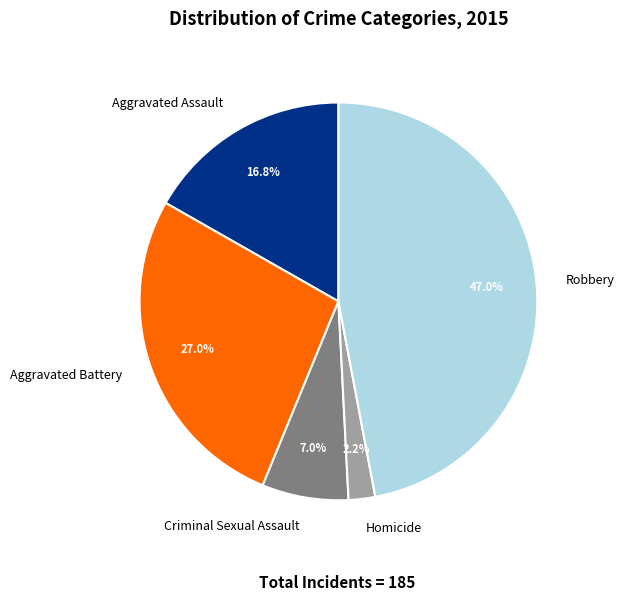

Do Aggravated Battery and Homicide together represent more than half of the pie?

No